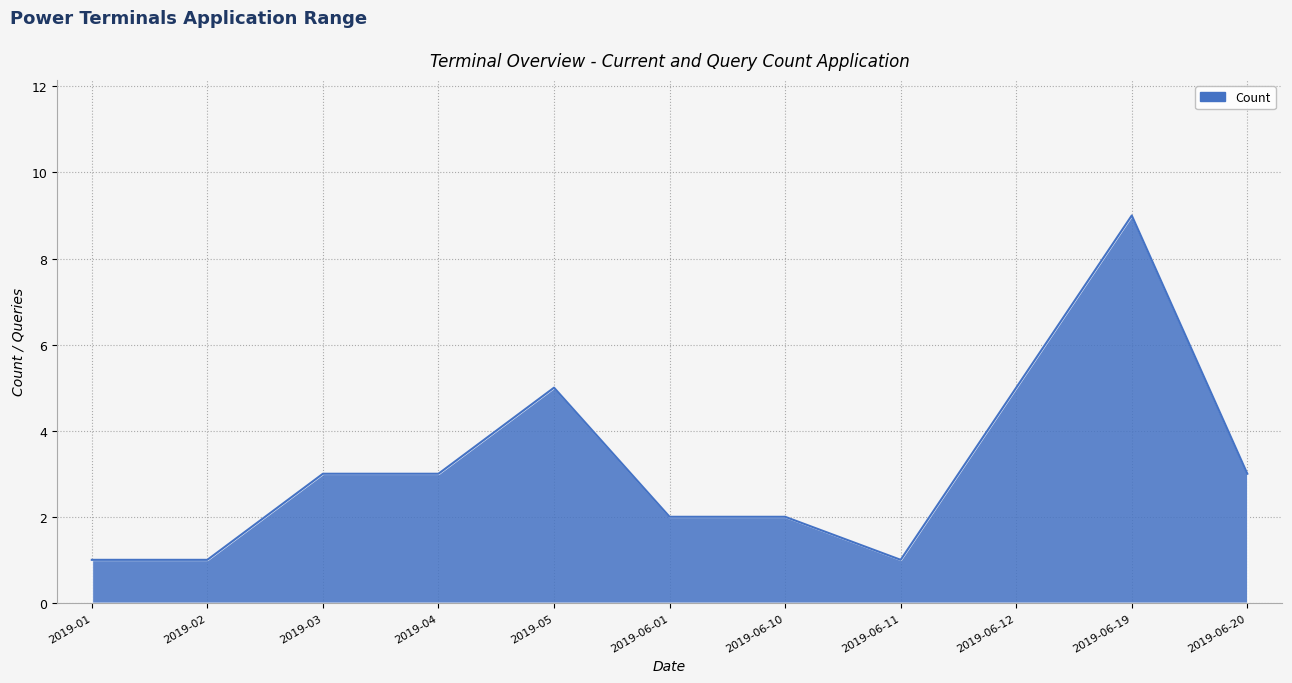

Approximately how many times larger is the value at 2019-06-20 compared to 2019-06-19?

0.3